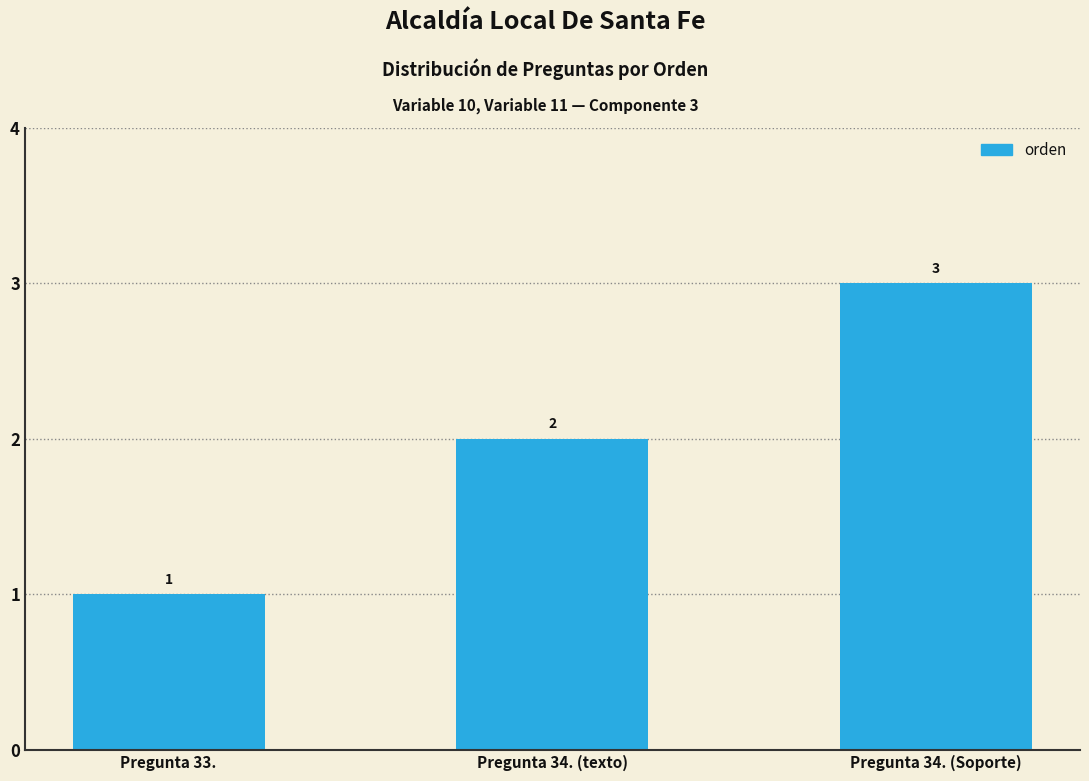

List the labels in order of value, smallest first.

Pregunta 33., Pregunta 34. (texto), Pregunta 34. (Soporte)